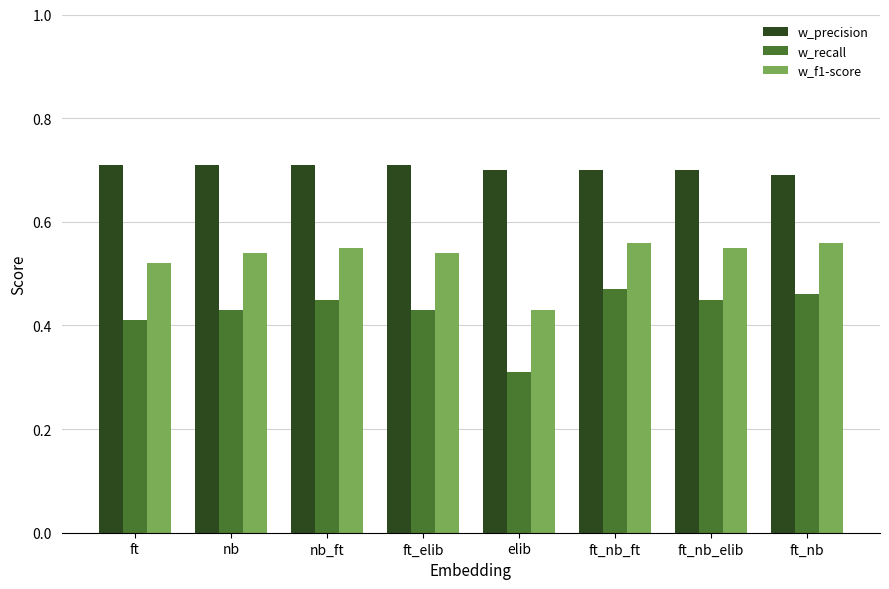

Where is w_precision nearest to the value 0?

ft_nb